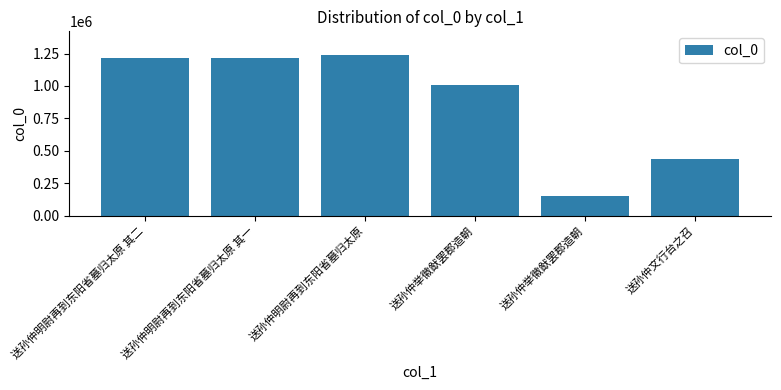

Reading left to right, extract all data points from this chart.

送孙仲明尉再到东阳省墓归太原 其二=1219836	送孙仲明尉再到东阳省墓归太原 其一=1219835	送孙仲明尉再到东阳省墓归太原=1236463	送孙仲举徽猷罢郡造朝=1007933	送孙仲举徽猷罢郡造朝=151516	送孙仲文行台之召=436183